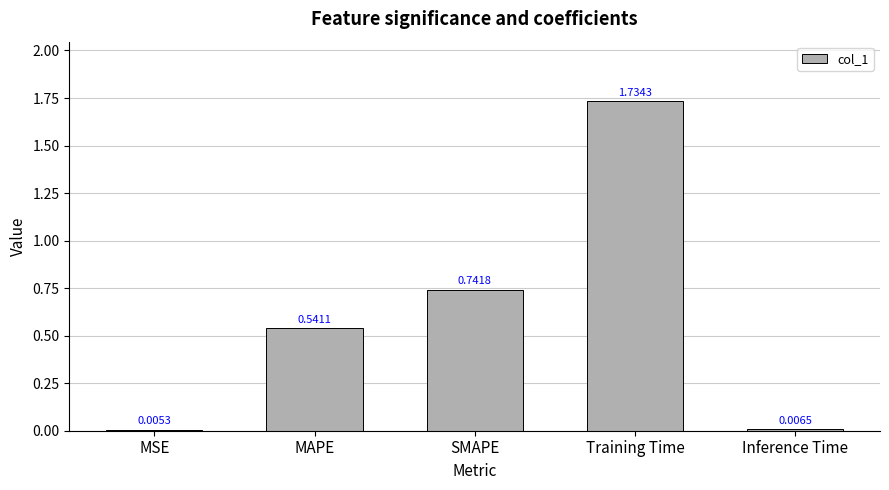

Between MSE and Training Time, which is larger?

Training Time